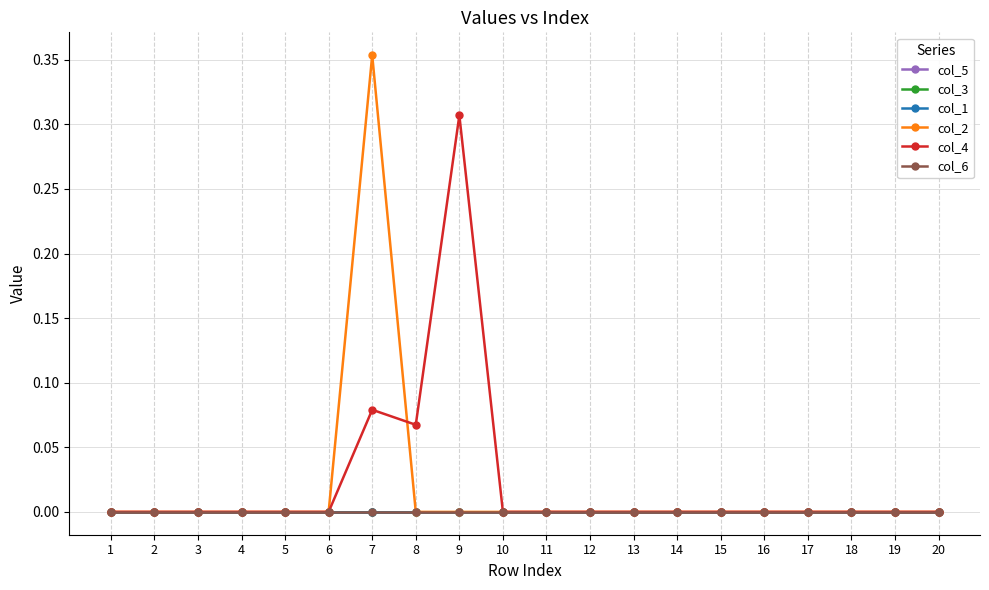

Which series has the largest range (max minus min)?

col_2